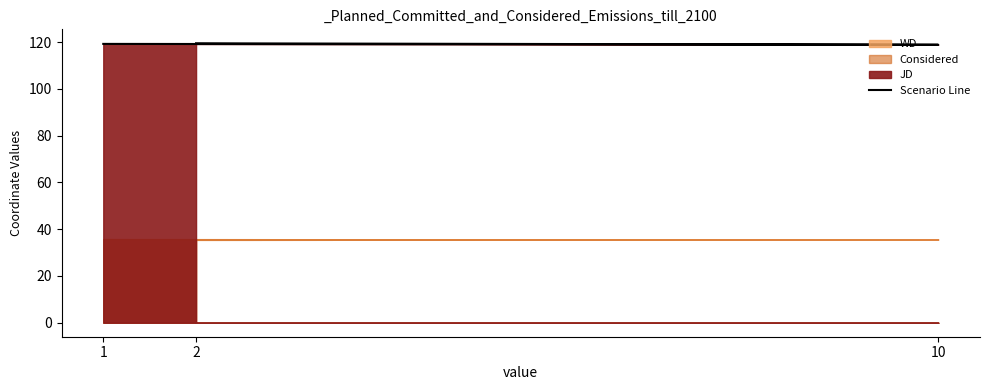

Which has a higher value, 1 or 10?

1